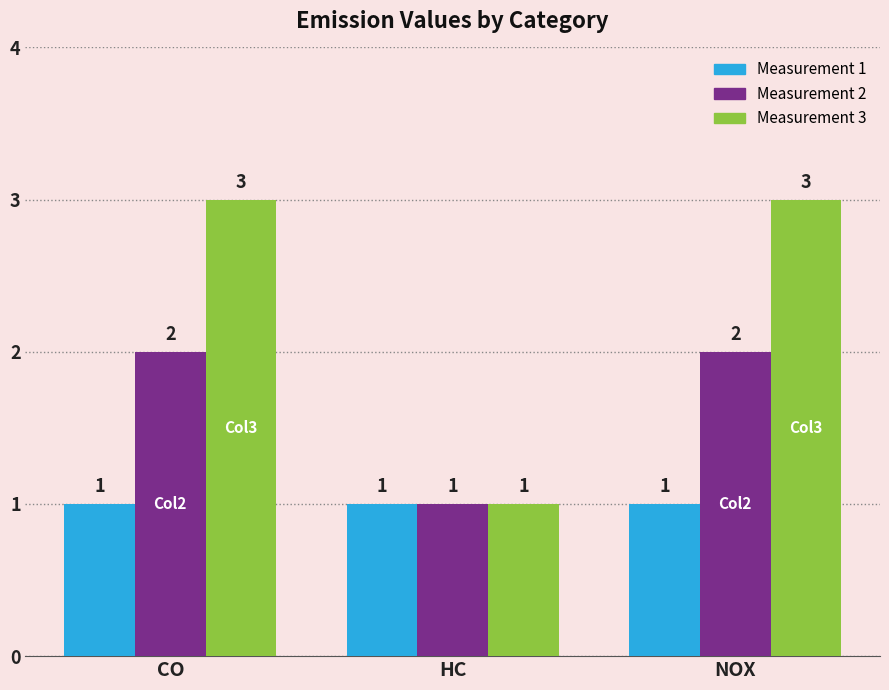

What is the label of the 3rd bar from the right?

CO